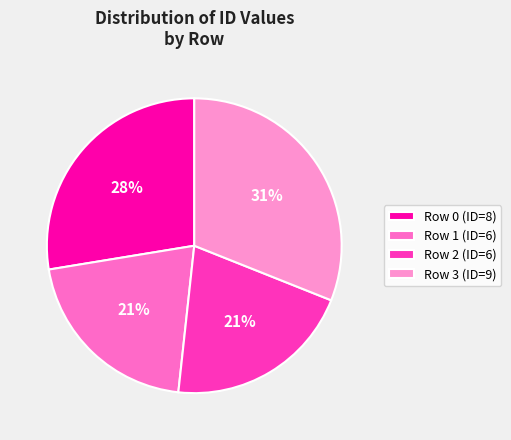

How many slices are in this pie chart?

4